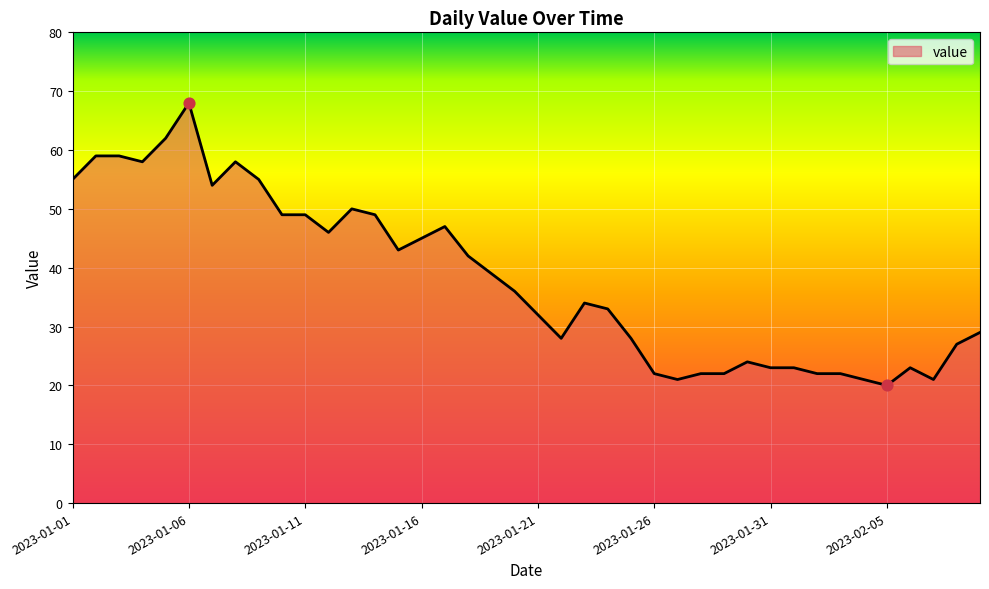

What is the difference between the maximum and minimum values?

48